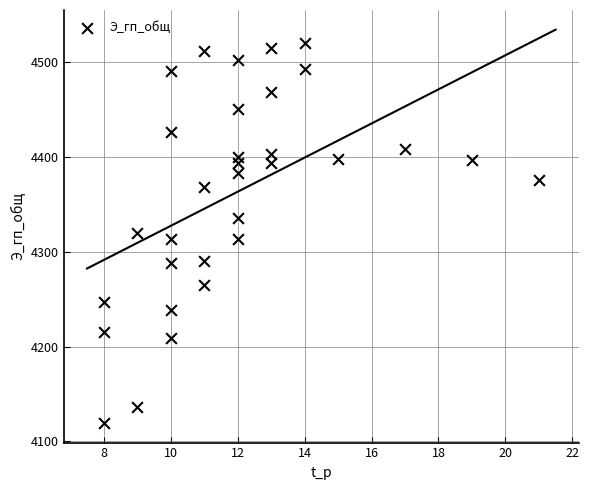

What is the range of Y values (max minus min)?

401.2